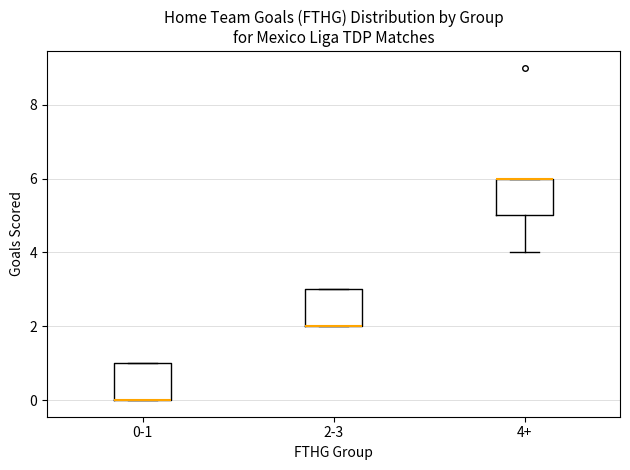

Where is the lower edge of the box for 0-1 on the y-axis? The values are not printed on the chart, so give them approximately, as read against the axis.

0